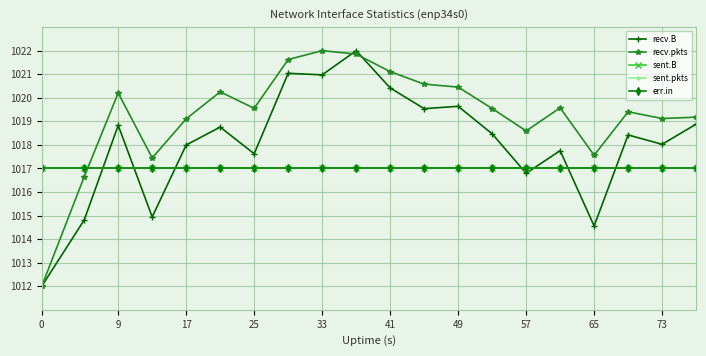

Is this an area chart (filled region under the line)?

No